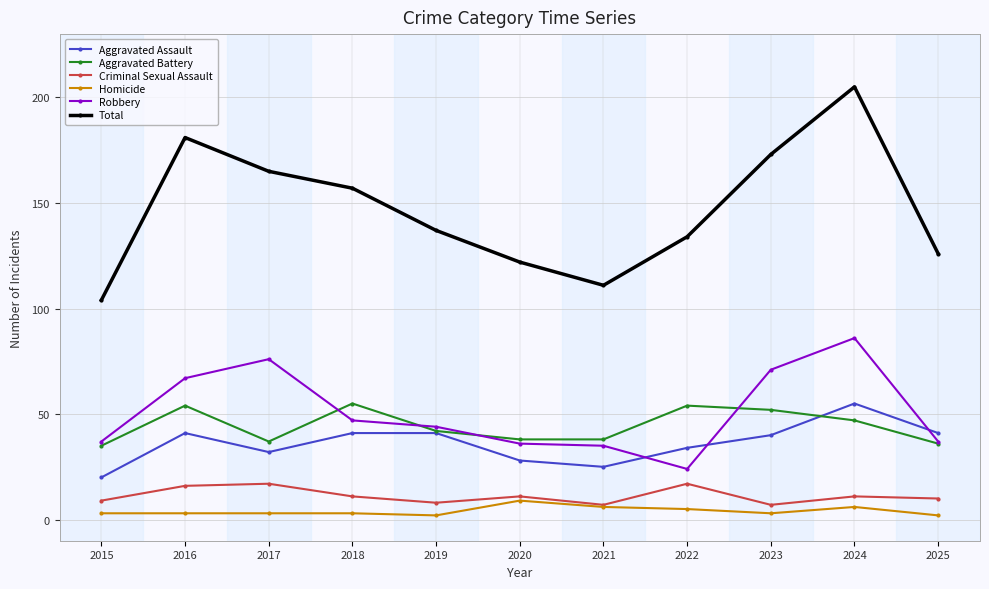

Where is the first local maximum for Aggravated Assault?

2016